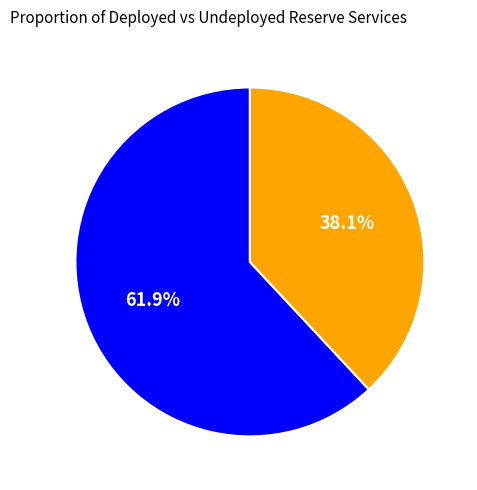

To the nearest percent, what is the average slice percentage?

50%